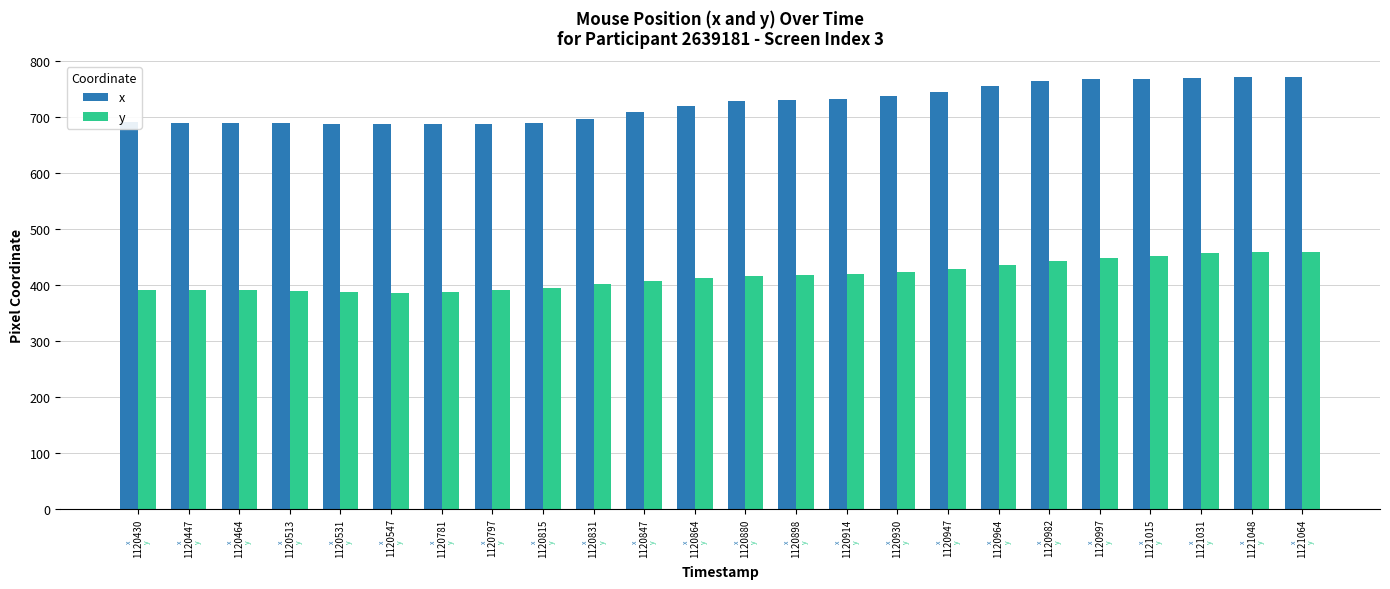

Is the value of x at 1120847 greater than the value of y at 1120947?

Yes